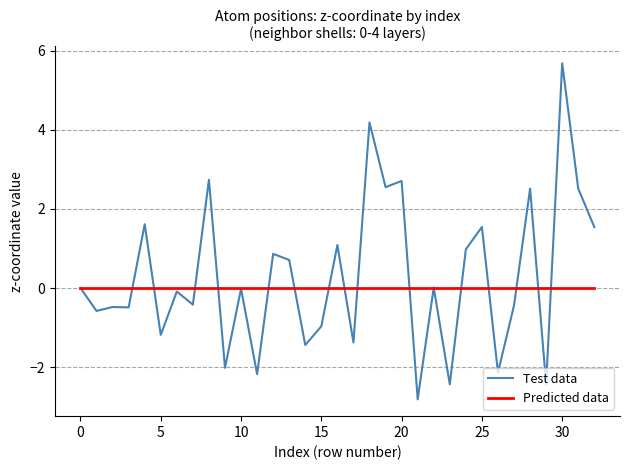

What is the highest value of the Test data series?

5.7